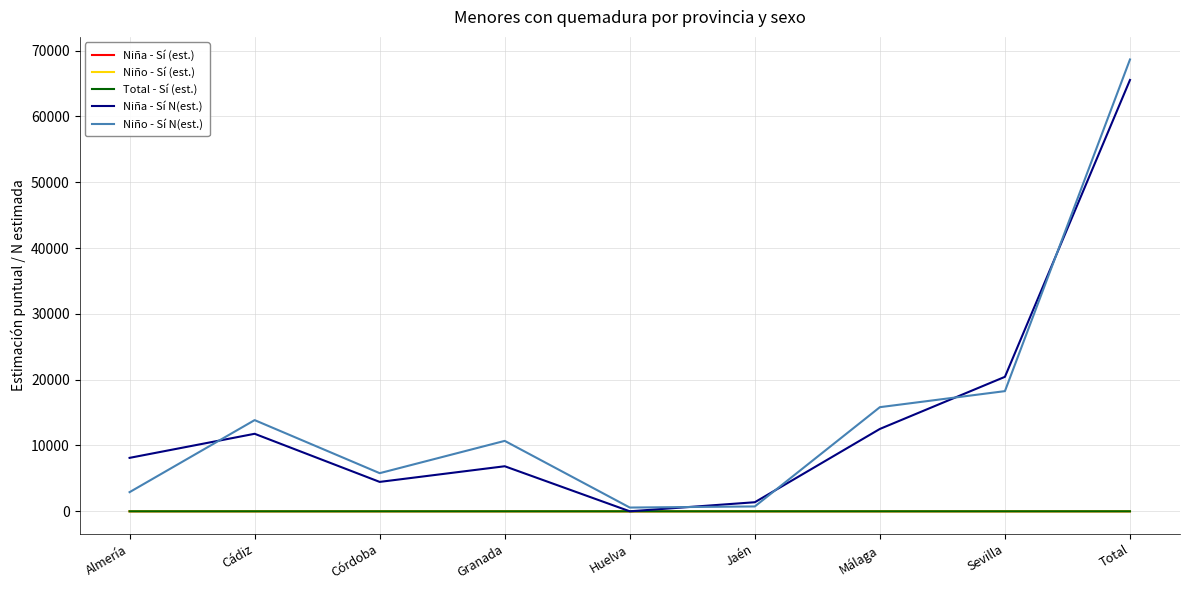

Where is Niño - Sí N(est.) nearest to the value 34611?

Sevilla